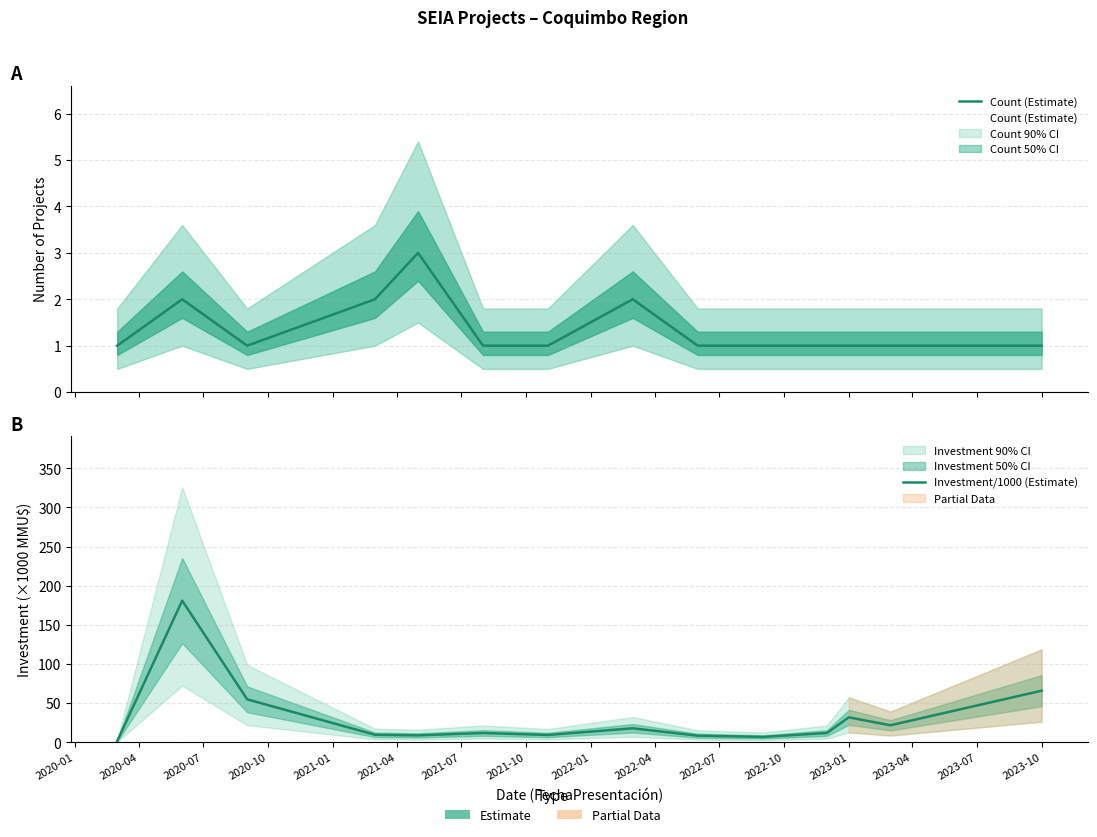

What is the value of the Count (Estimate) point at the 2nd from the left?

2.0